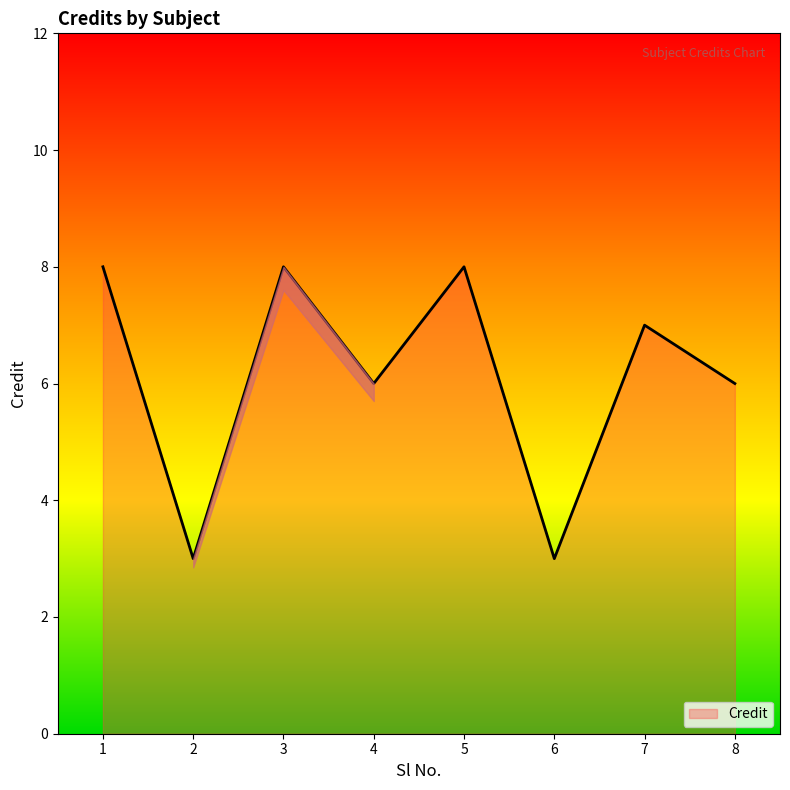

What is the difference between the maximum and minimum values?

5